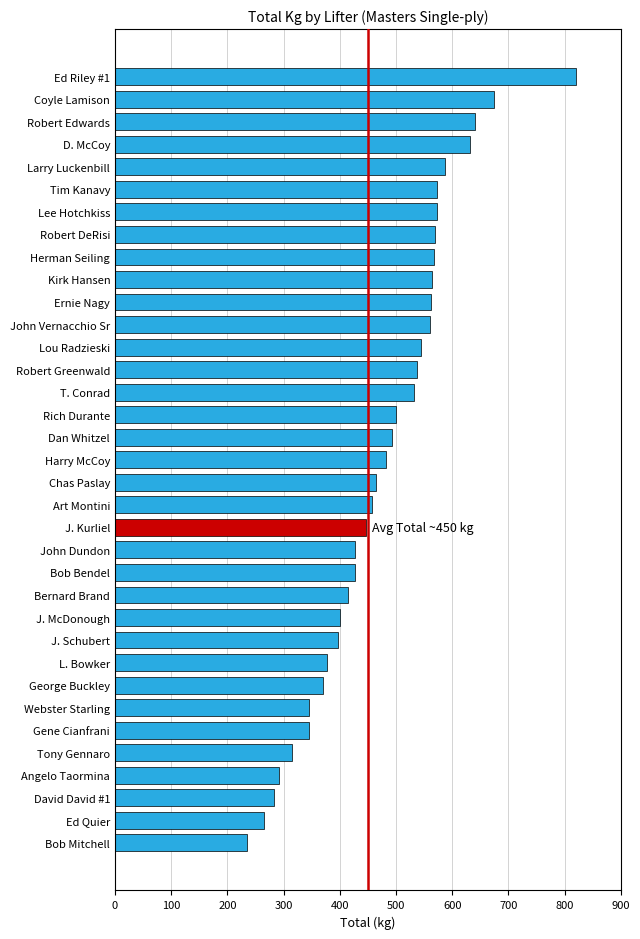

What is the label of the 25th bar from the top?

J. McDonough